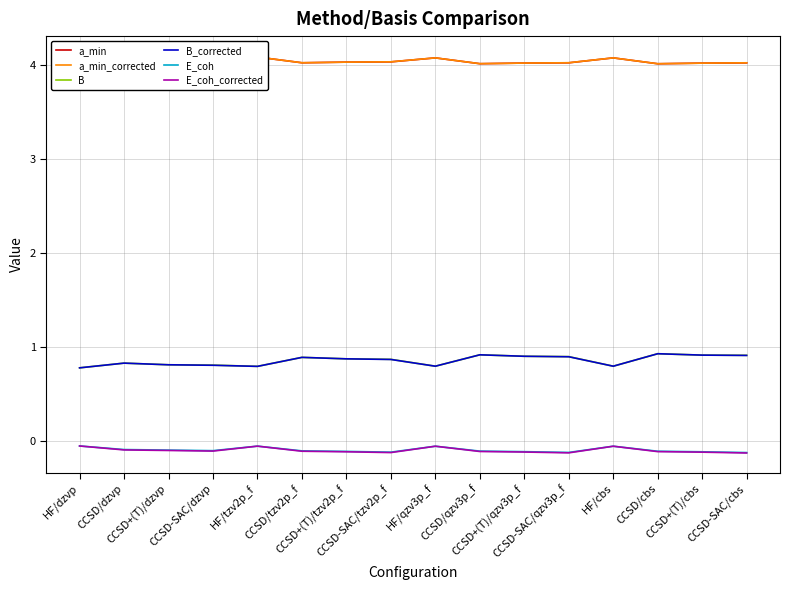

True or false: a_min_corrected and E_coh_corrected intersect in this chart.

False